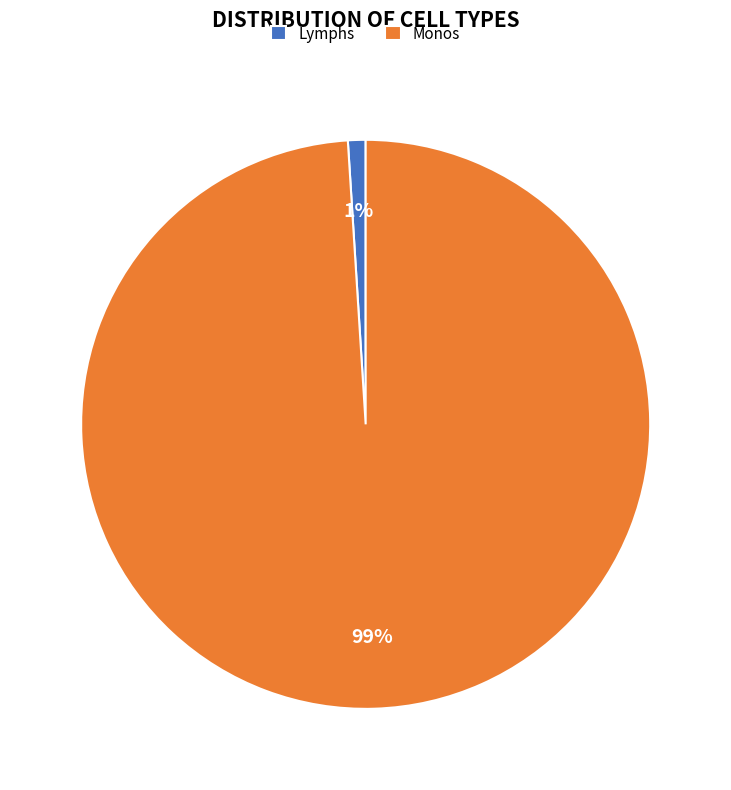

To the nearest percent, what is the combined percentage of Monos and Lymphs?

100%